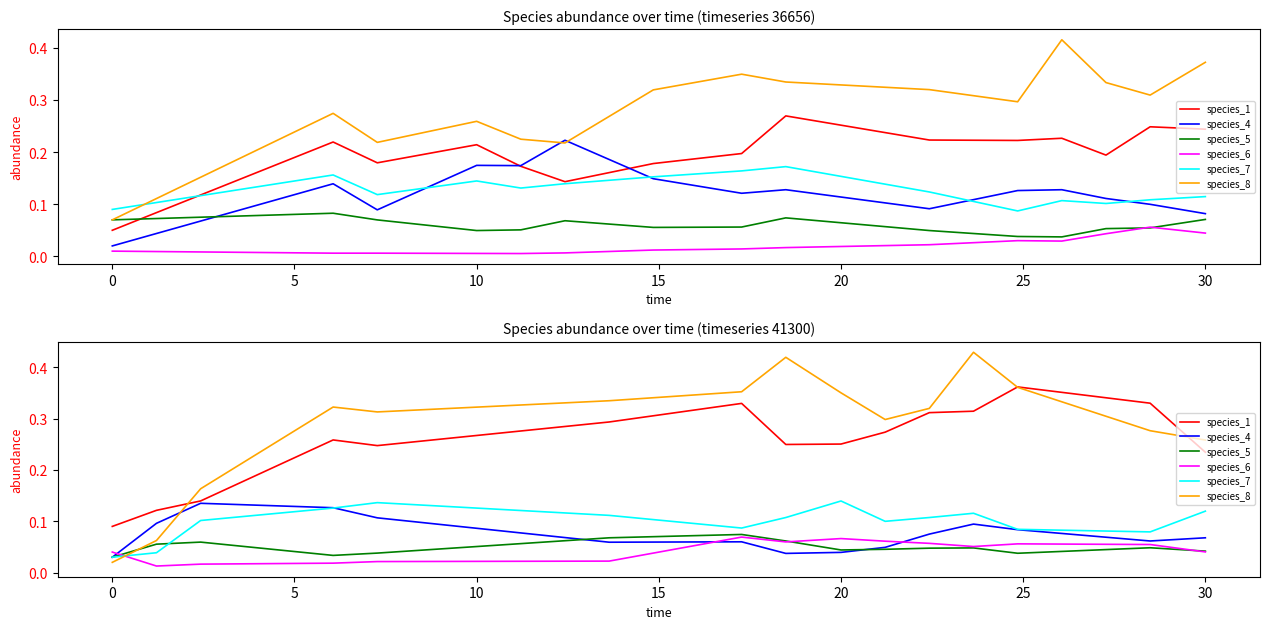

How many interior local peaks does the species_4 series have?

3